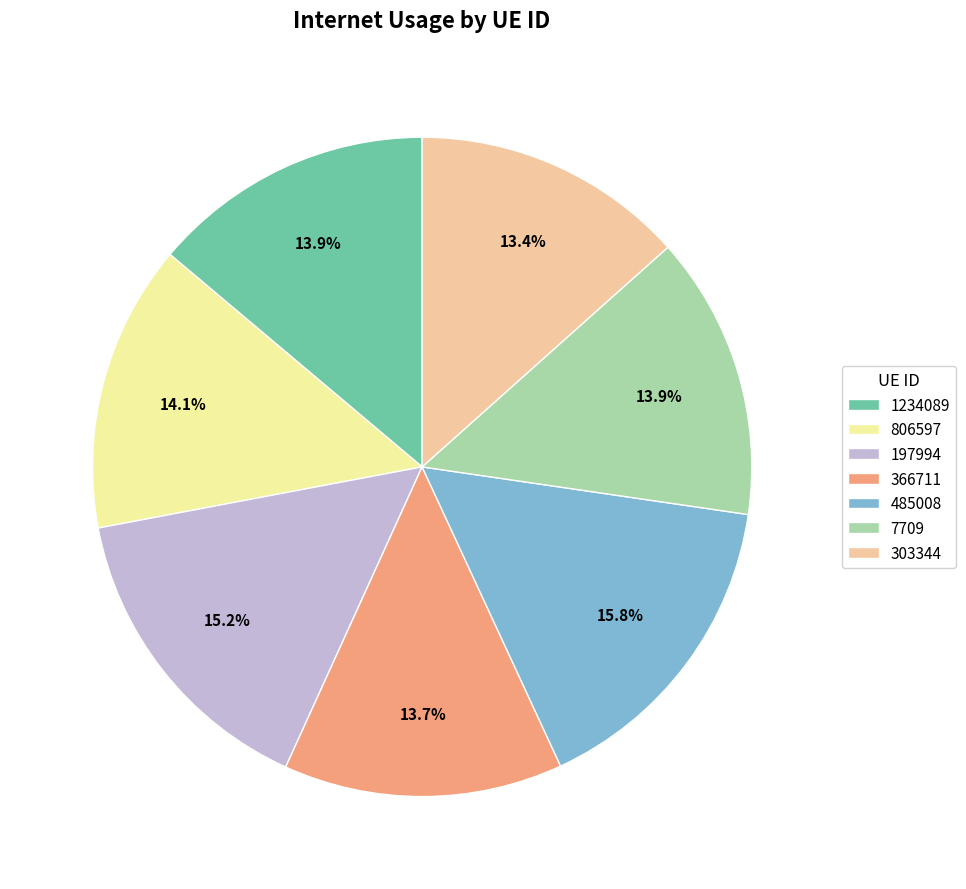

What percentage is NOT represented by 366711?

86.3%